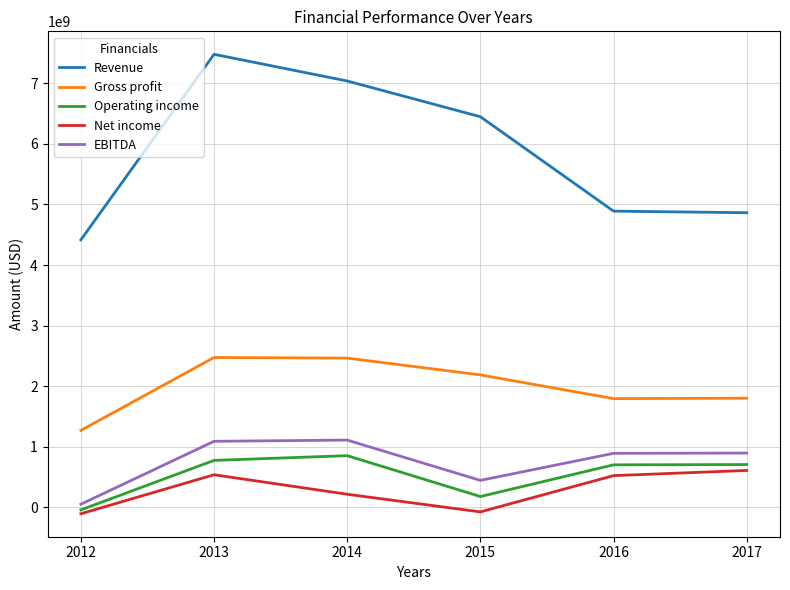

Rank the series at 2017 from highest to lowest value.

Revenue, Gross profit, EBITDA, Operating income, Net income